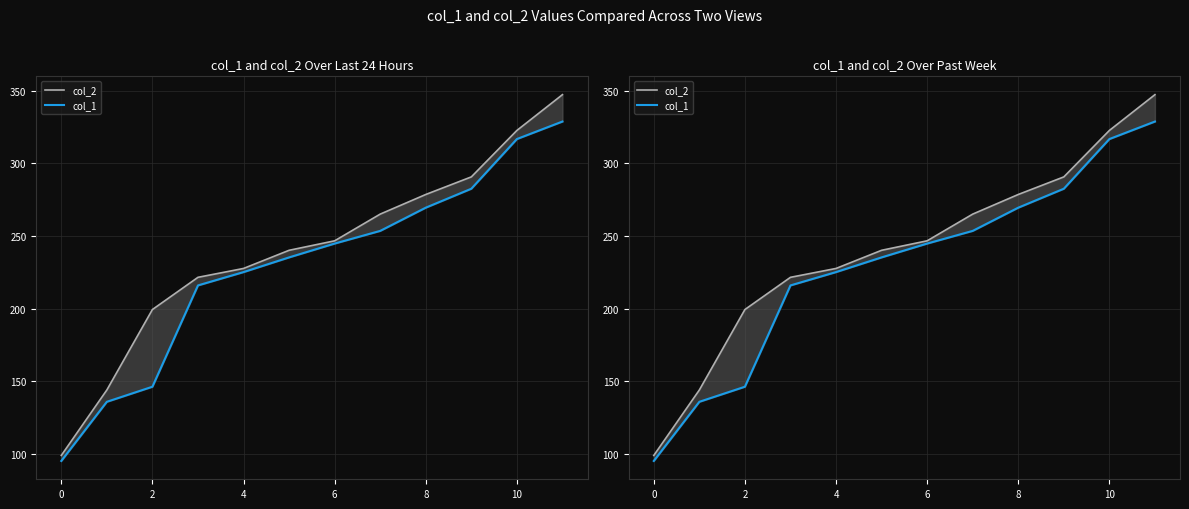

How many values in the col_2 series are below 246?

6